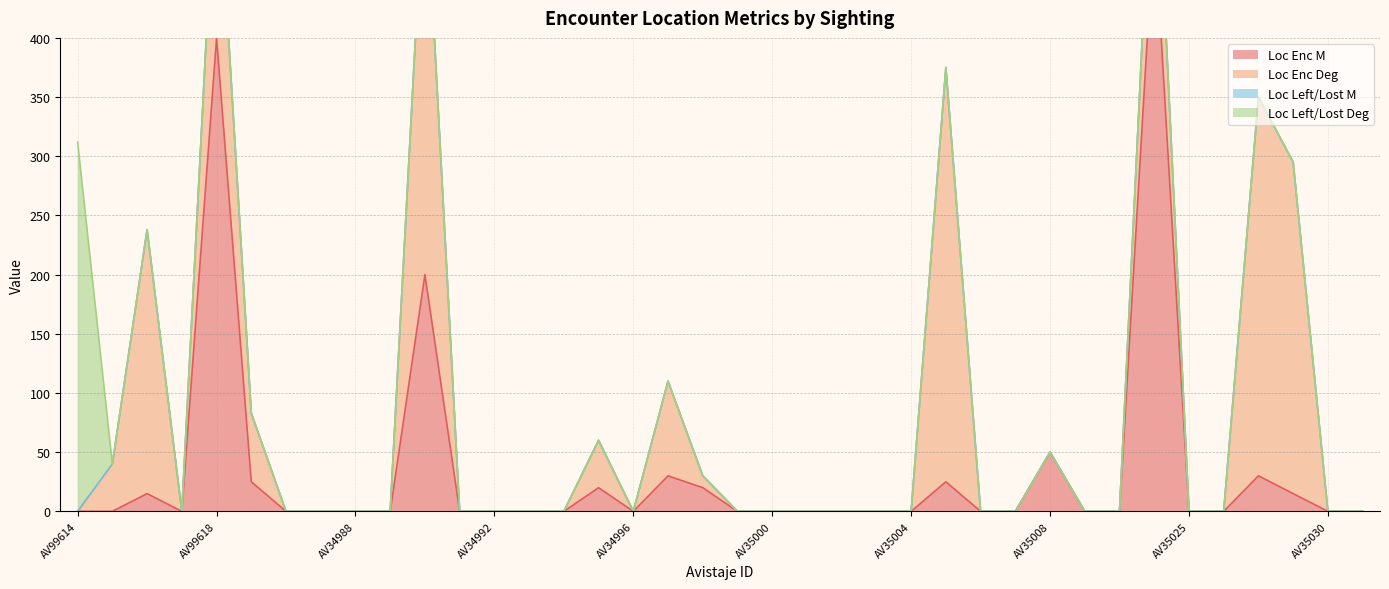

At which category does Loc Enc Deg reach its first local peak?

AV99616